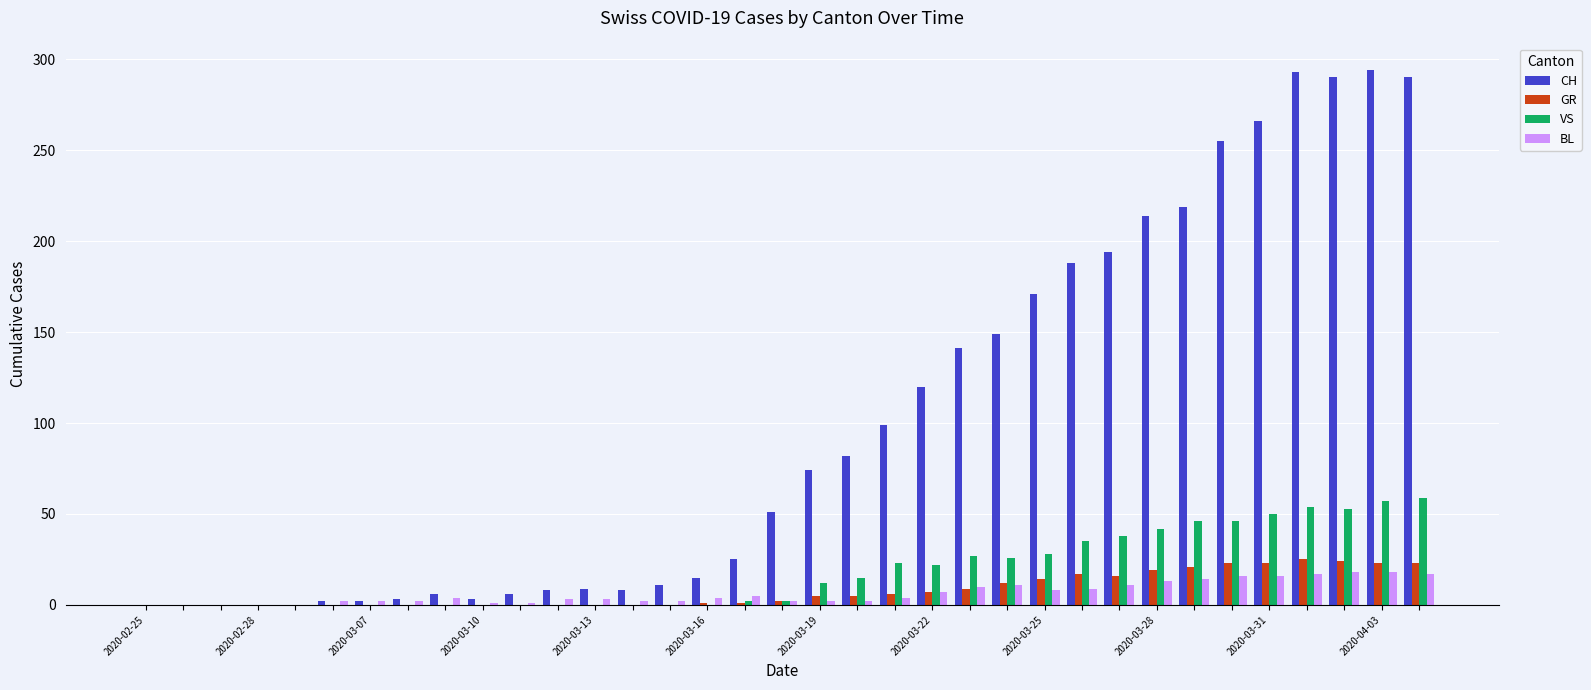

What is the maximum value for CH?

294